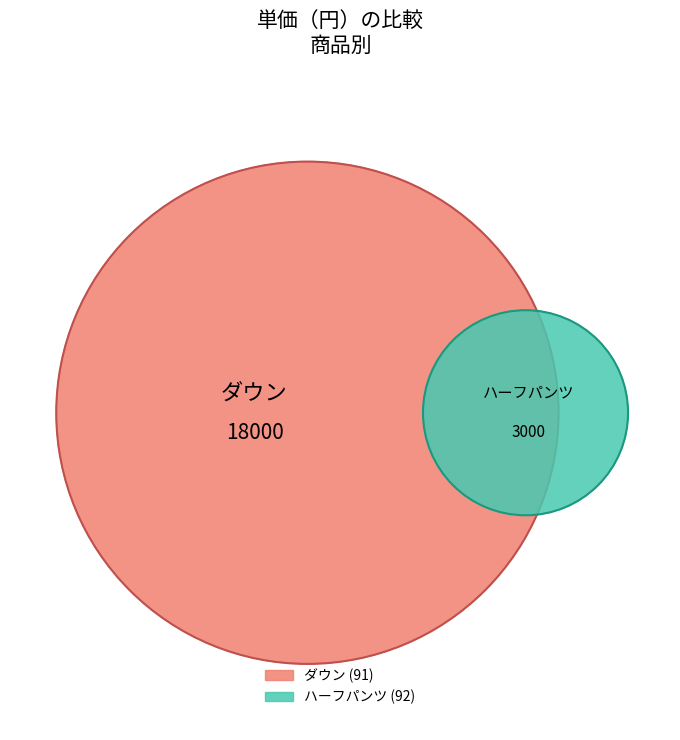

To the nearest percent, what is the difference between the largest and smallest slice percentages?

71%